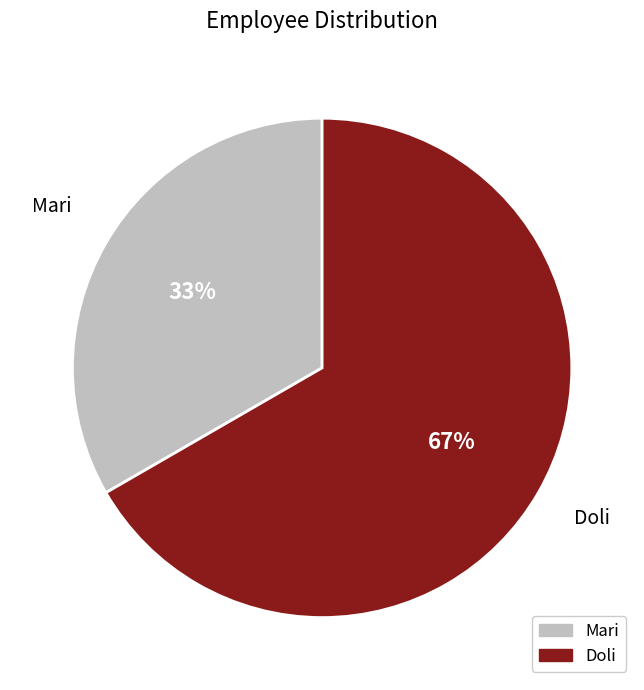

To the nearest percent, what is the average slice percentage?

50%